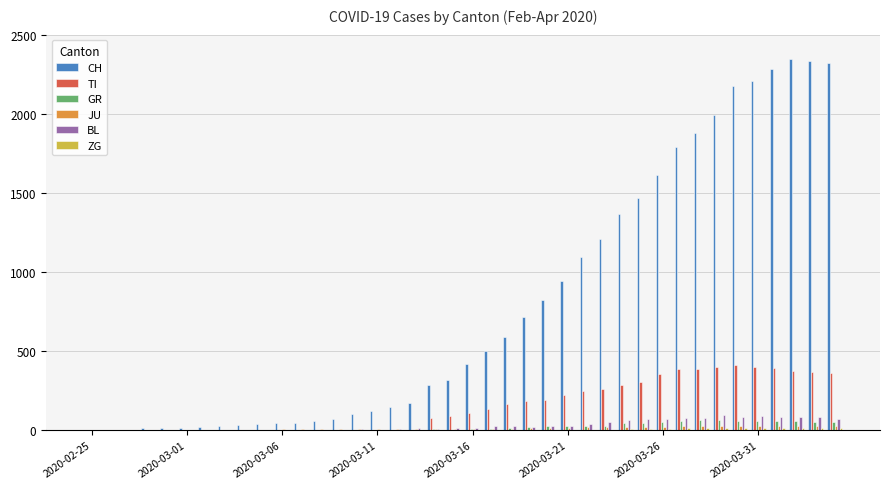

What is the maximum value shown in the chart?

2349